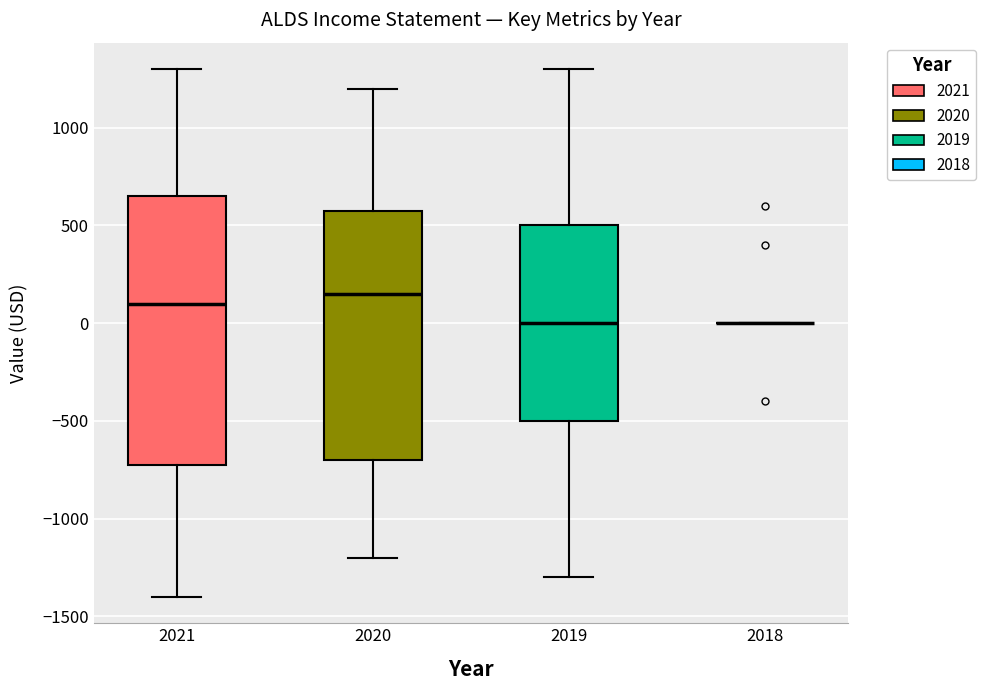

Reading left to right, read every box against the y-axis: the position of its median line, the range the box covers, and the ends of its whiskers. The values are not printed on the chart, so give them approximately, as read against the axis.

2021: median 100, box -700 to 650, whiskers -1400 to 1300
2020: median 150, box -700 to 600, whiskers -1200 to 1200
2019: median 0, box -500 to 500, whiskers -1300 to 1300
2018: box collapsed to a line at 0, whiskers 0 to 0